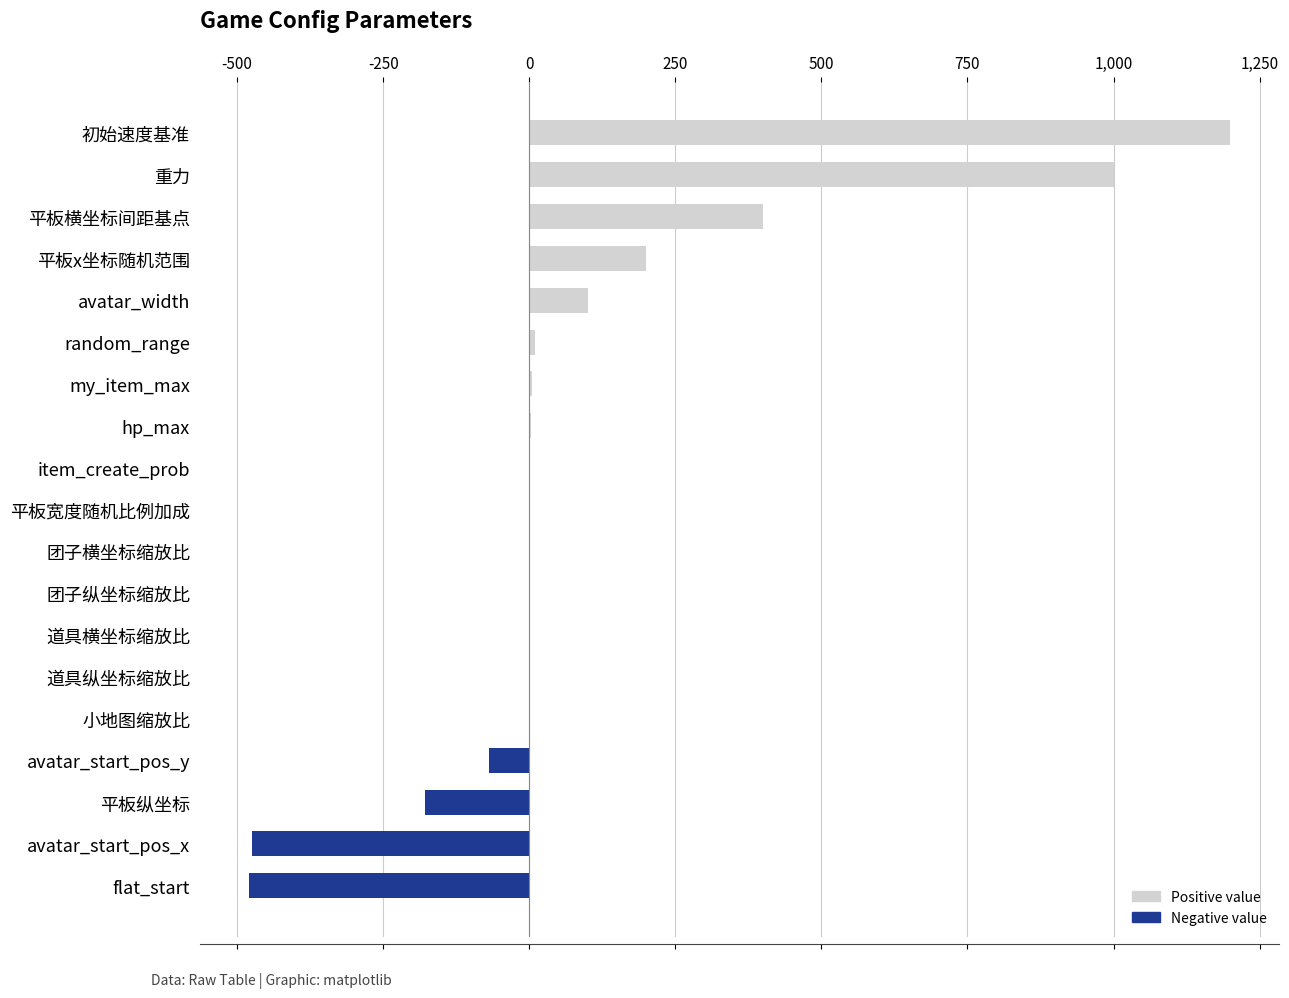

What is the sum of all values?

1715.5